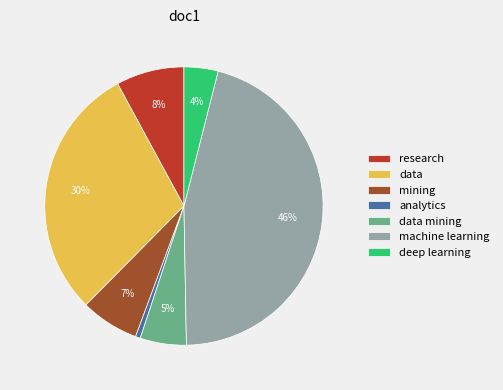

What percentage is the machine learning slice, to the nearest percent?

46%